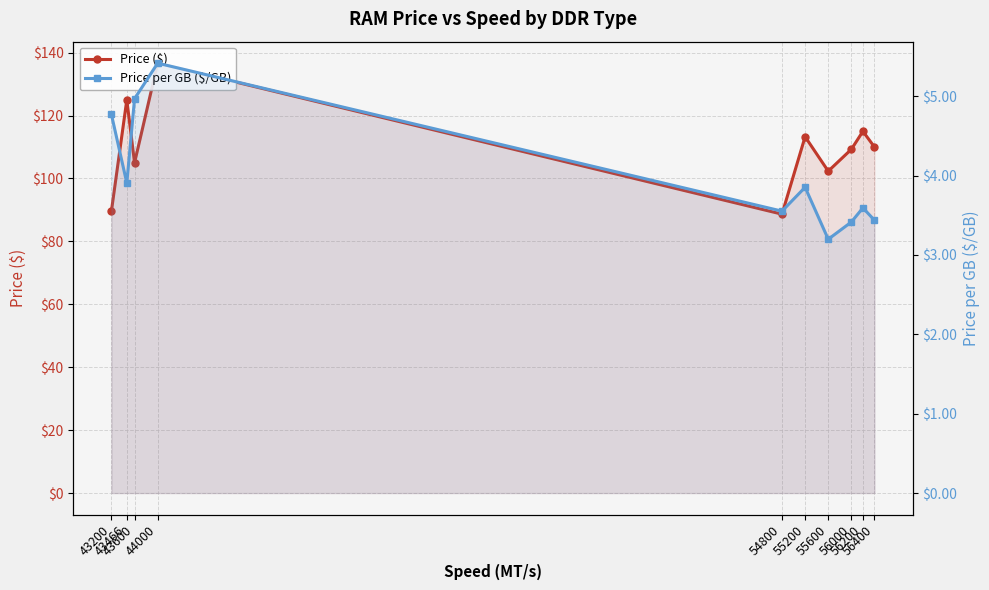

True or false: Price per GB ($/GB) and Price ($) cross at least once.

False